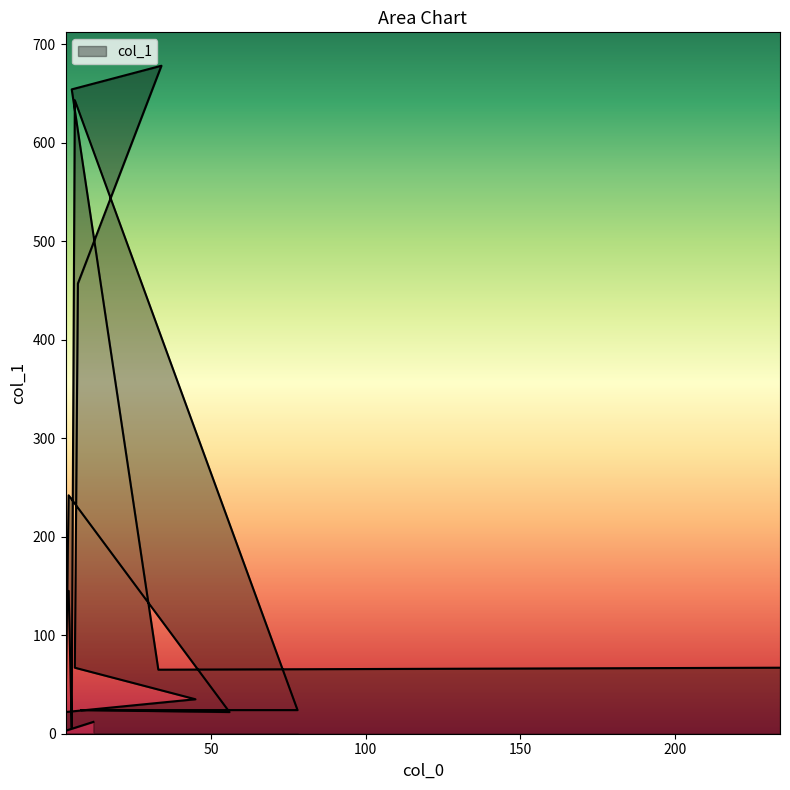

How many lines are shown in the chart?

1